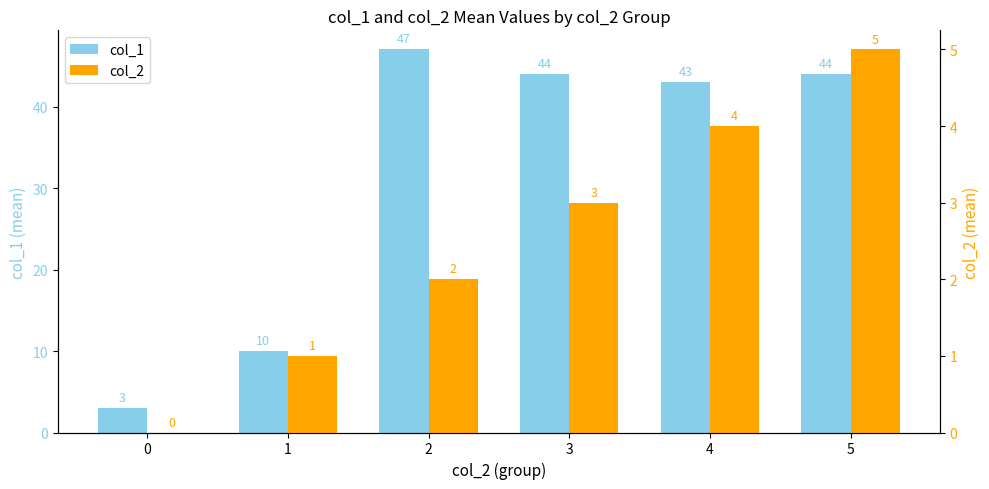

What is the maximum value for col_1?

47